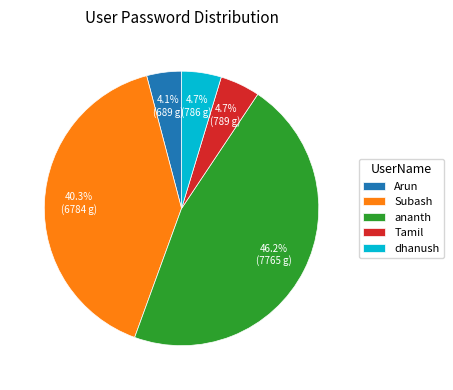

To the nearest percent, what portion does Tamil represent?

5%